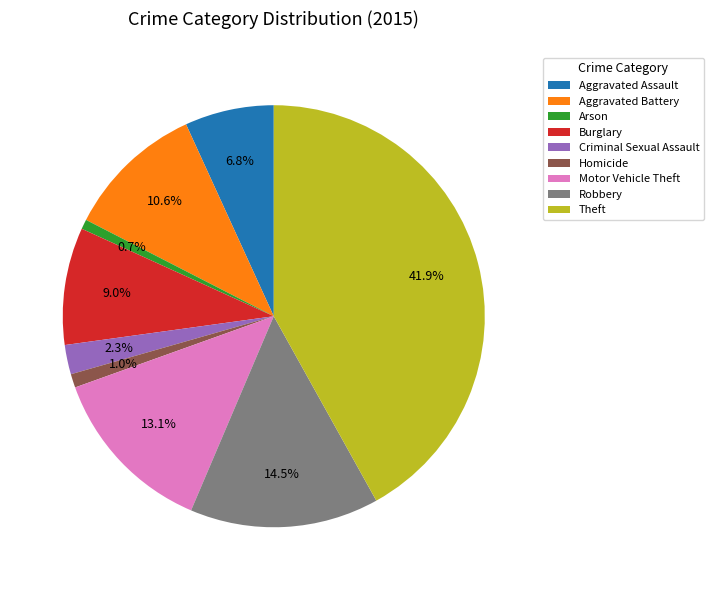

Which slice is the largest?

Theft